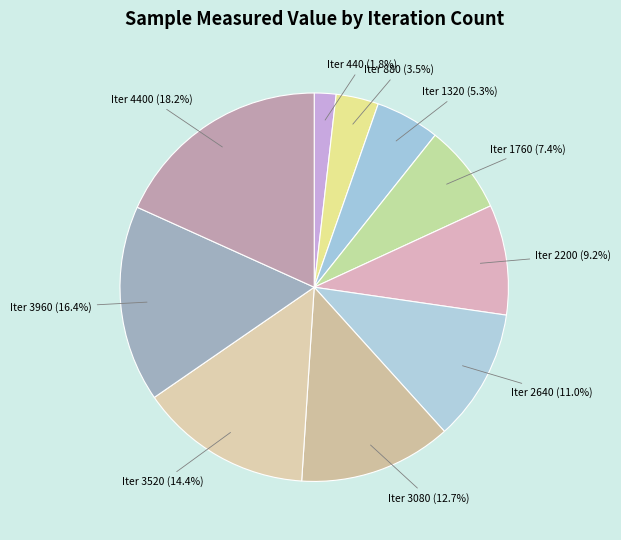

What portion of the pie excludes Iter 1760?

92.6%